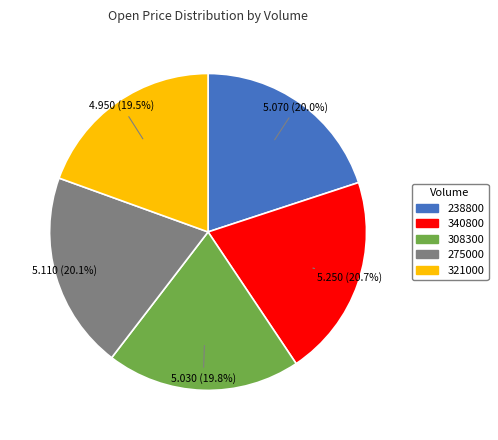

Combined, what portion of the pie is 321000 and 275000?

39.6%